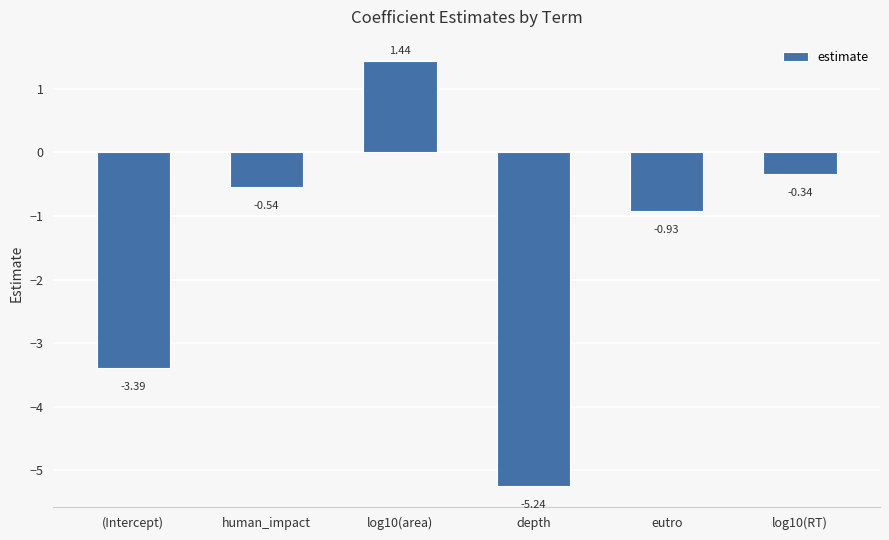

List the labels in order of value, smallest first.

depth, (Intercept), eutro, human_impact, log10(RT), log10(area)